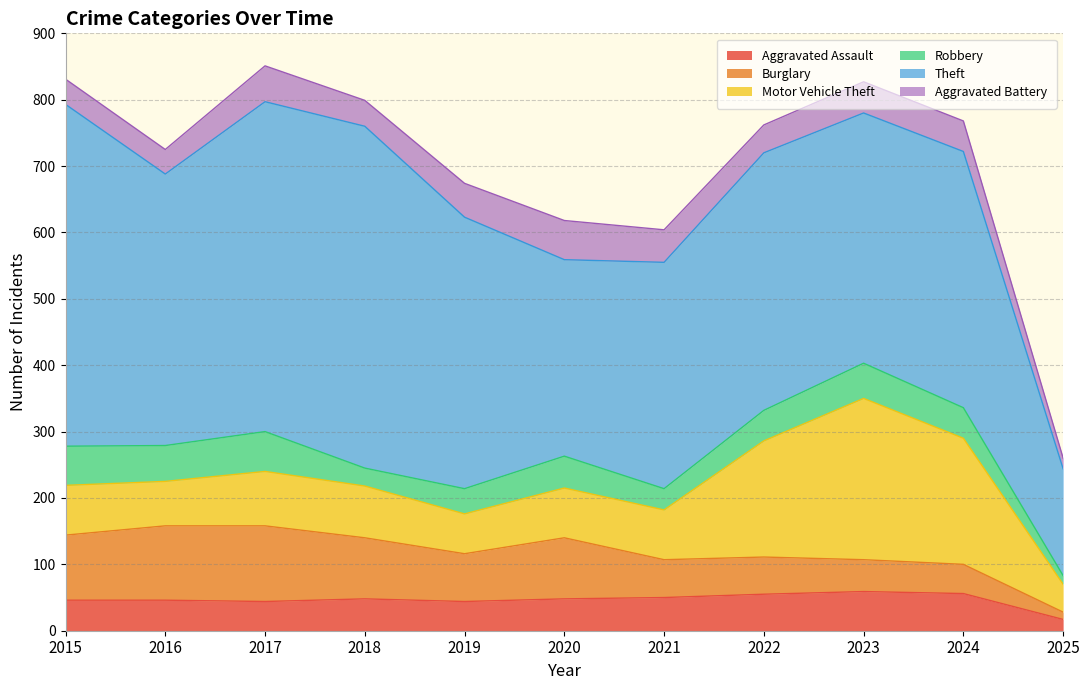

Which has a higher value, 2019 or 2024?

2024